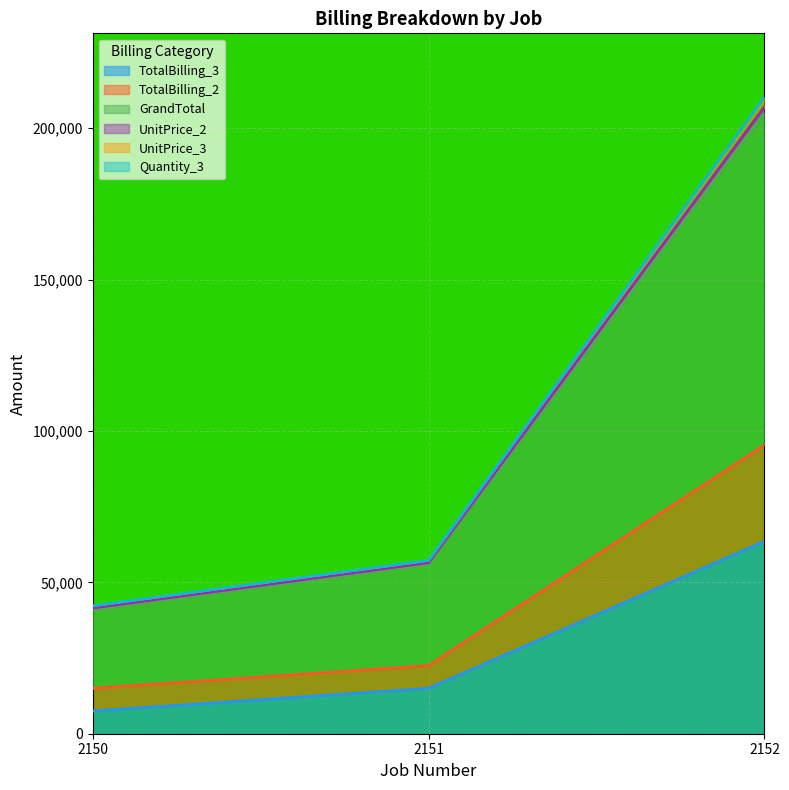

Which series changed the most between 2150 and 2151?

GrandTotal